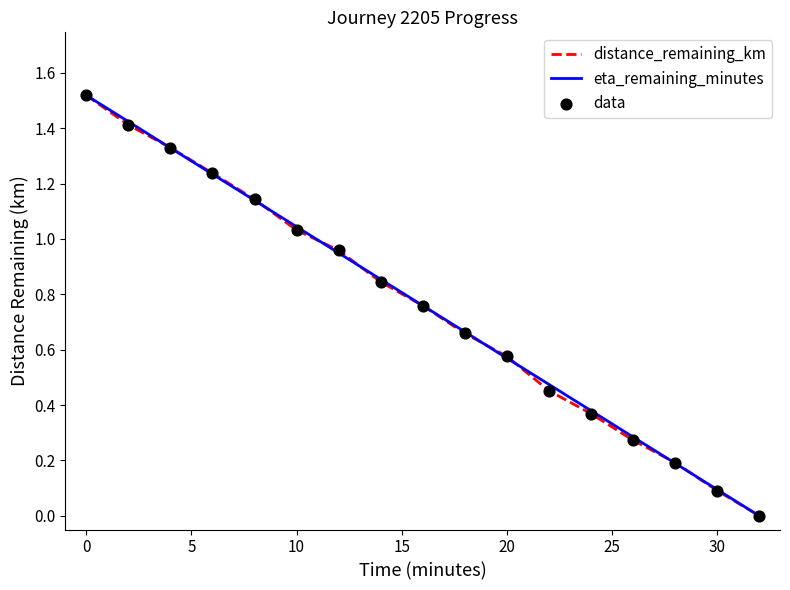

How many lines are shown in the chart?

2